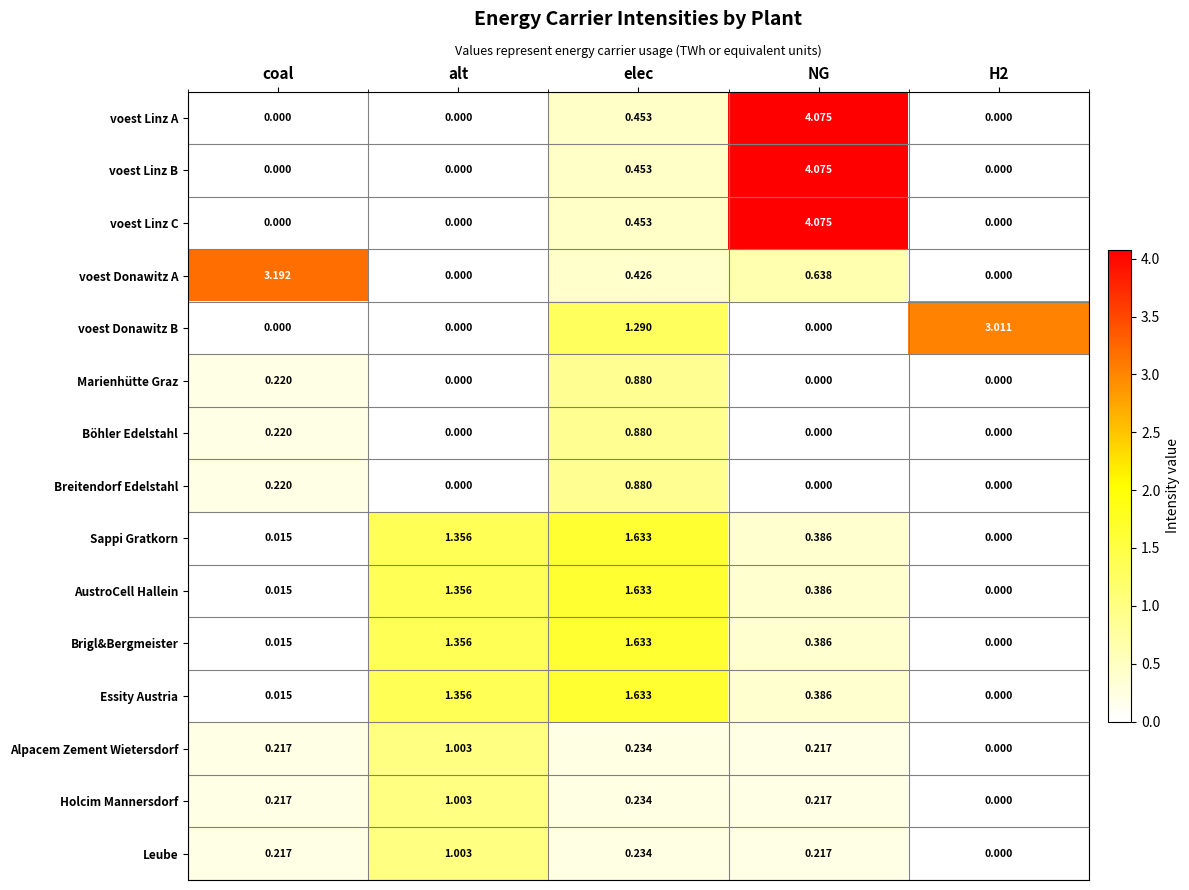

At which category does the chart reach its peak across all series?

NG